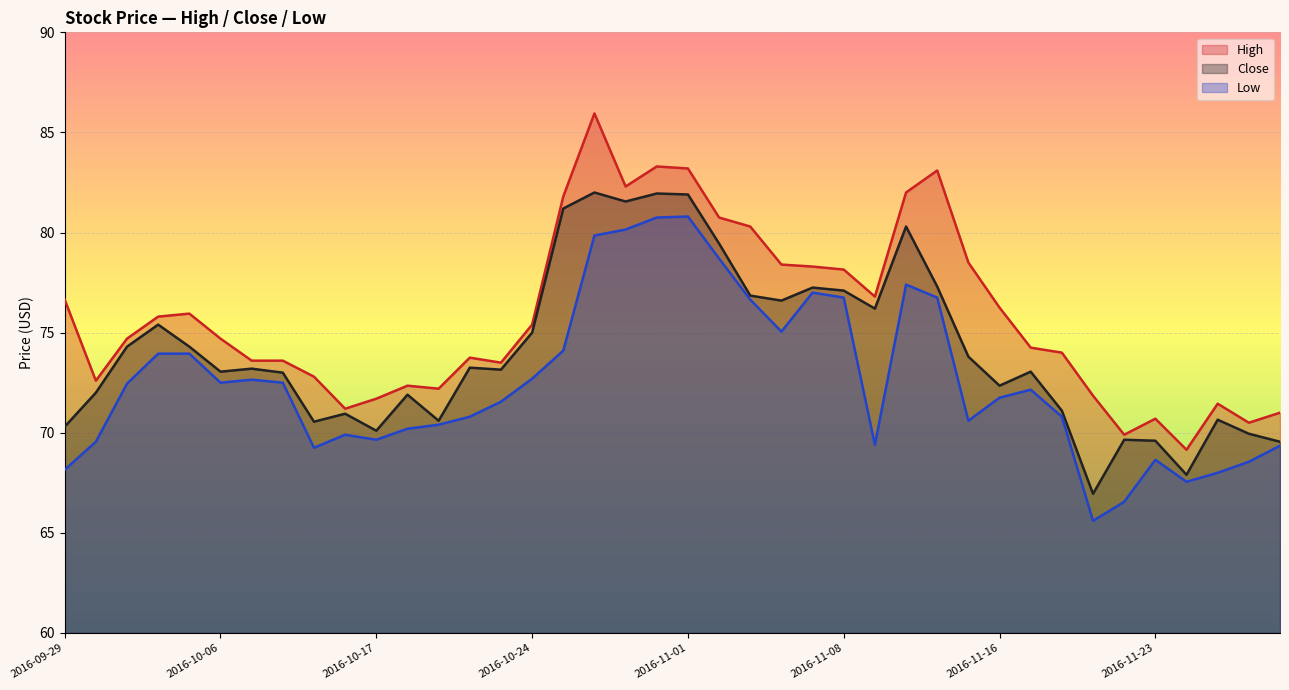

How many interior local valleys does the Low series have?

8